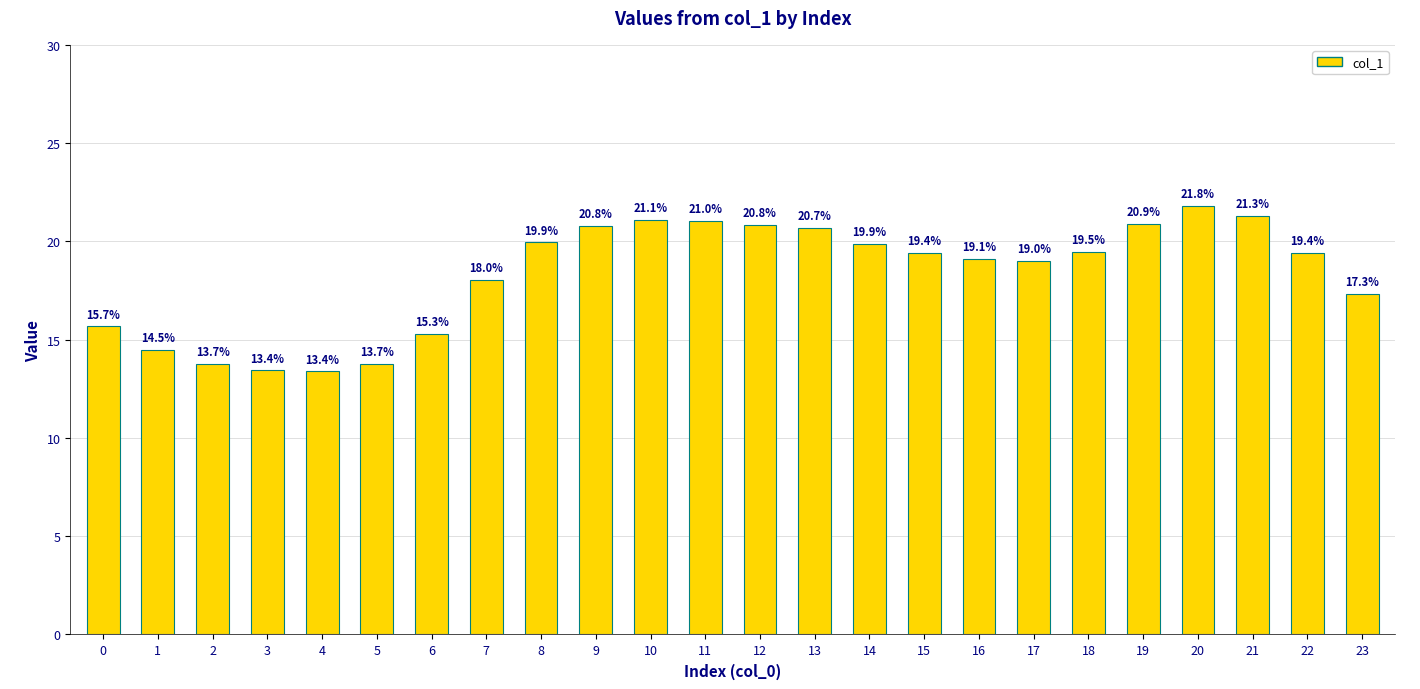

Read the value at 0.

15.7